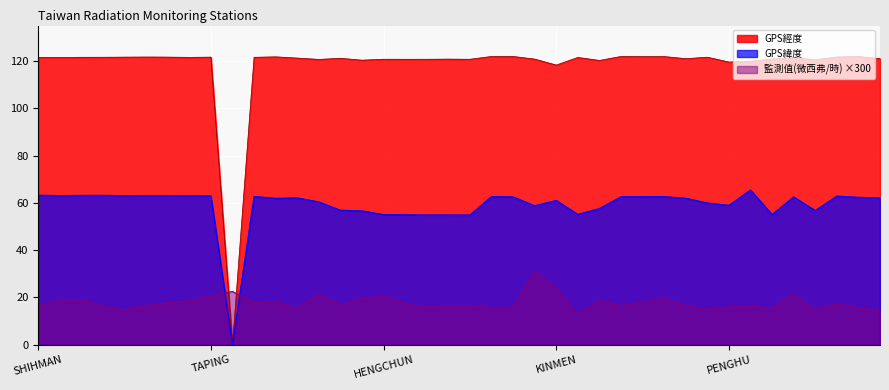

In GPS經度, how many points are lower than both neighbors (excluding endpoints)?

13